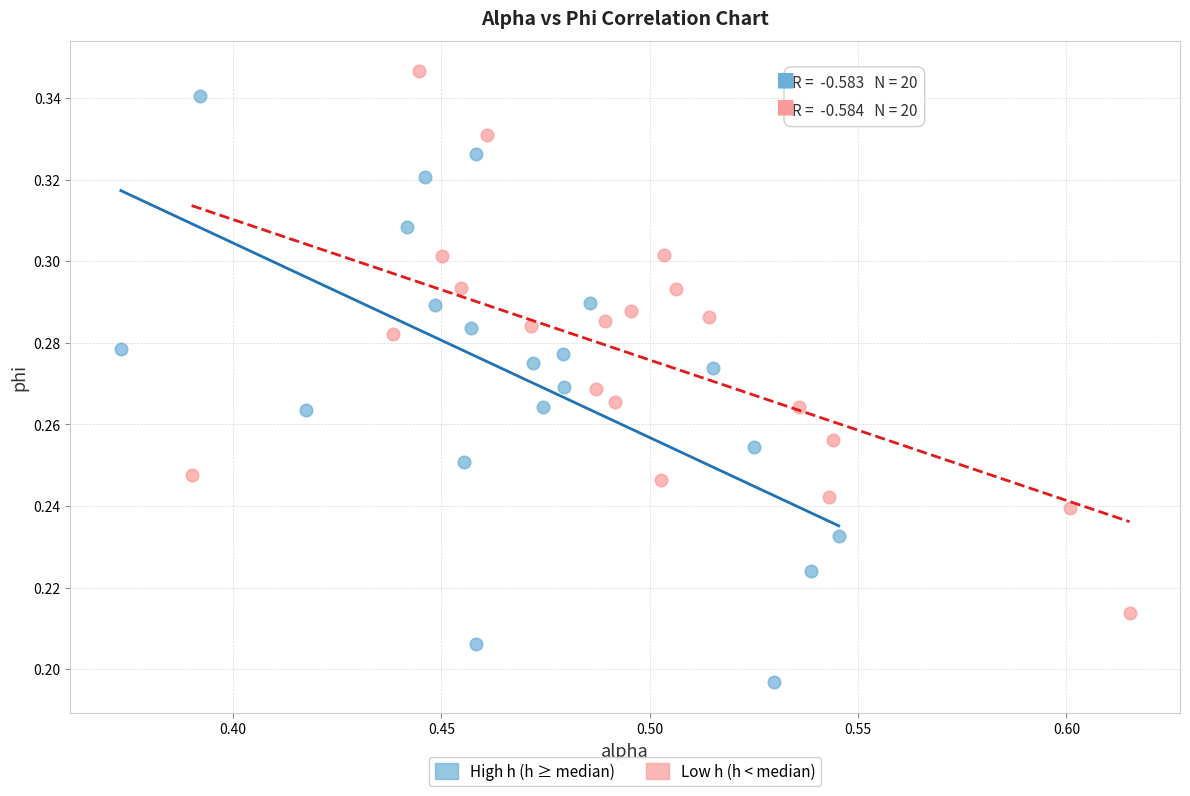

Which series has the widest spread of Y values?

High h (h ≥ median)